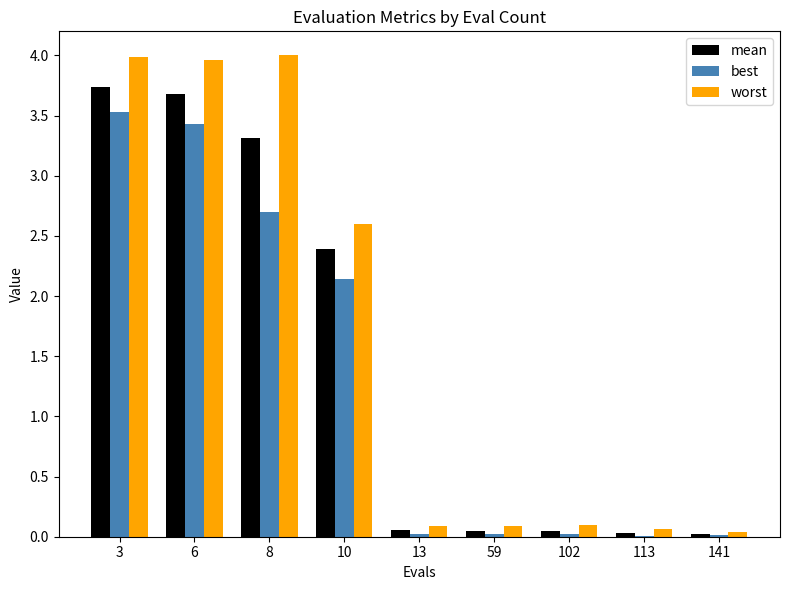

Which series has the largest range (max minus min)?

worst